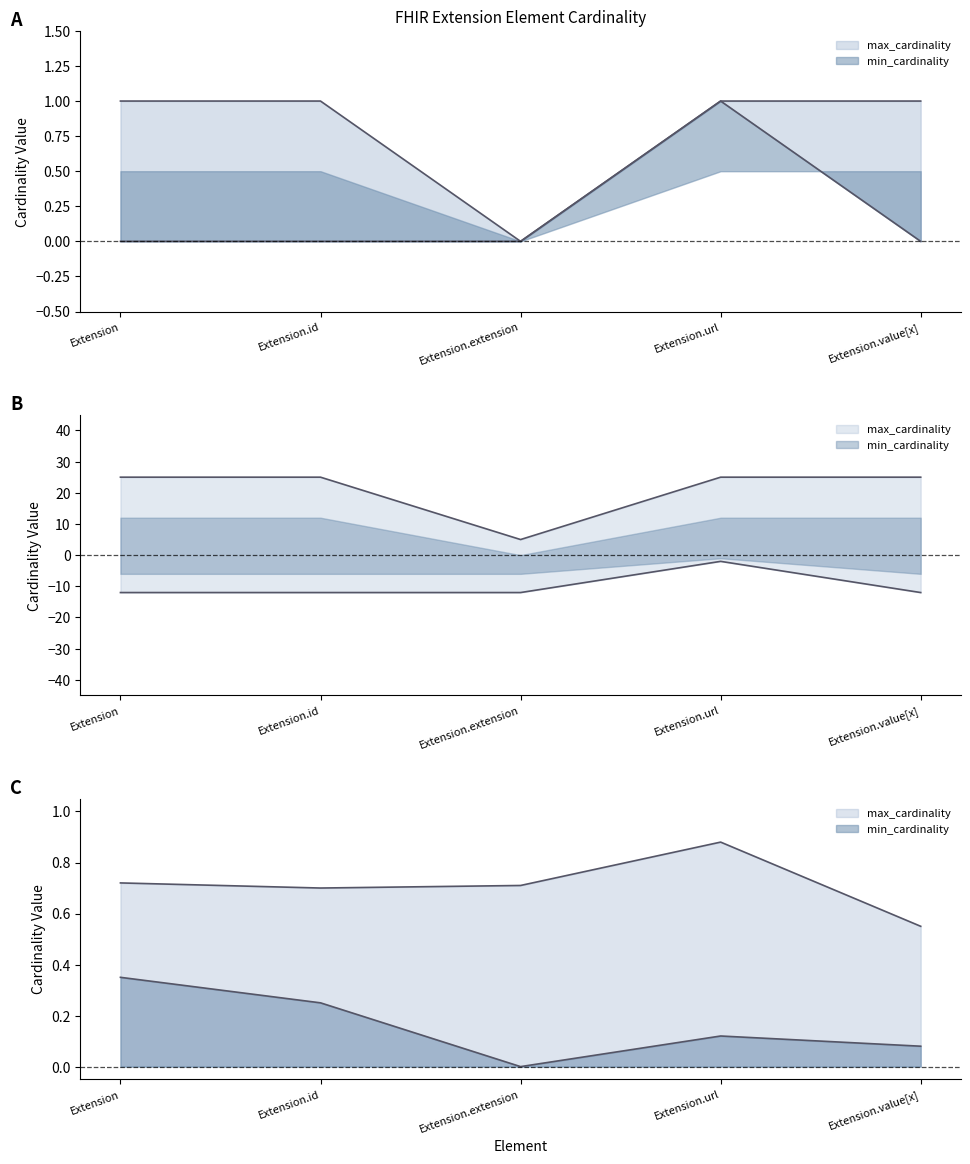

True or false: max_cardinality and min_cardinality intersect in this chart.

False